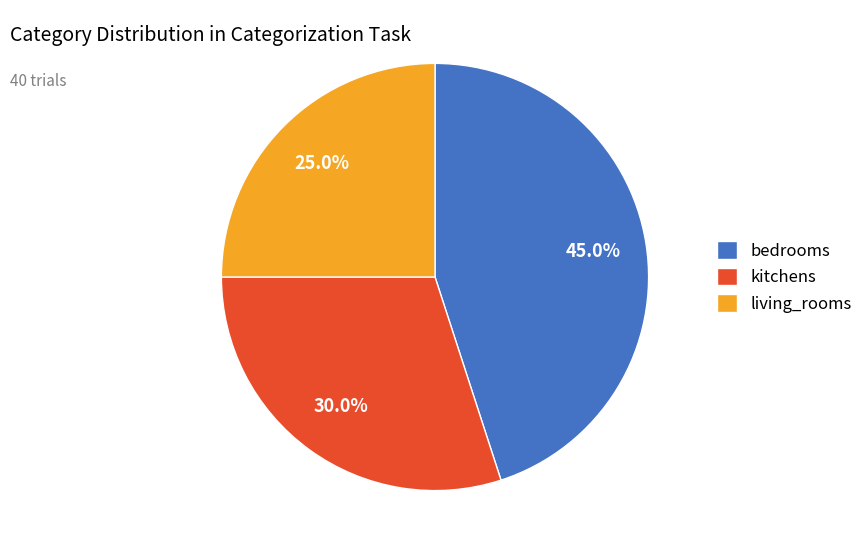

Is the sum of living_rooms and bedrooms greater than half?

Yes